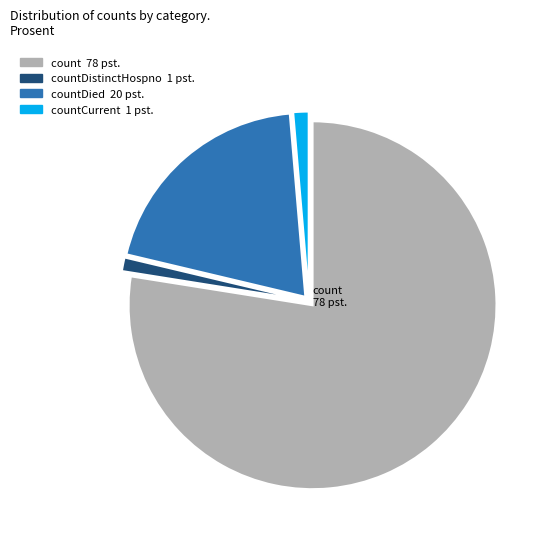

Is there a majority slice in this chart?

Yes